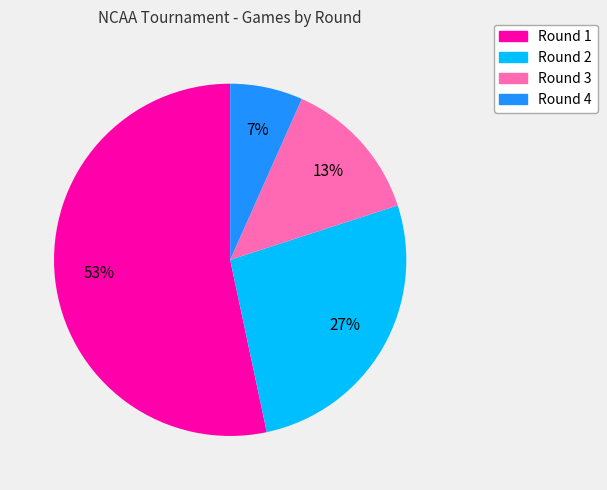

Which category accounts for the majority?

Round 1